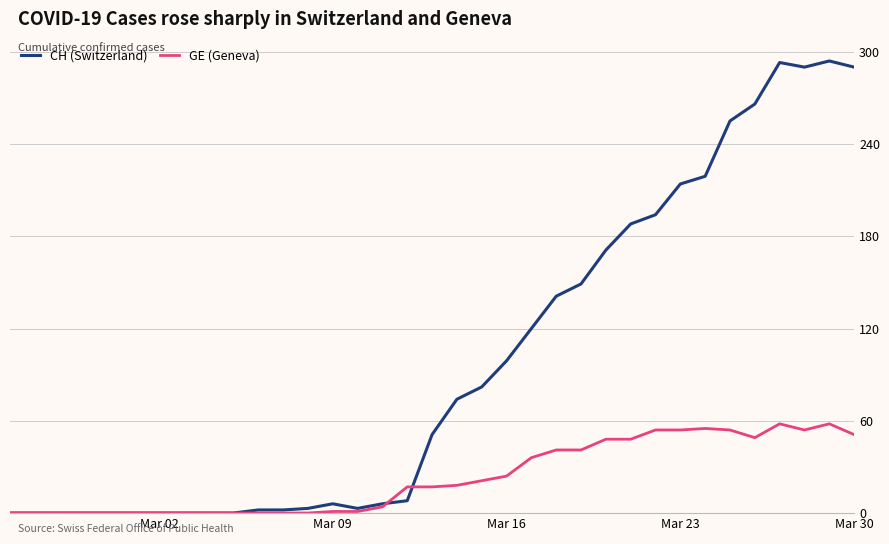

Rank the series by their average value, from lowest to highest.

GE (Geneva), CH (Switzerland)